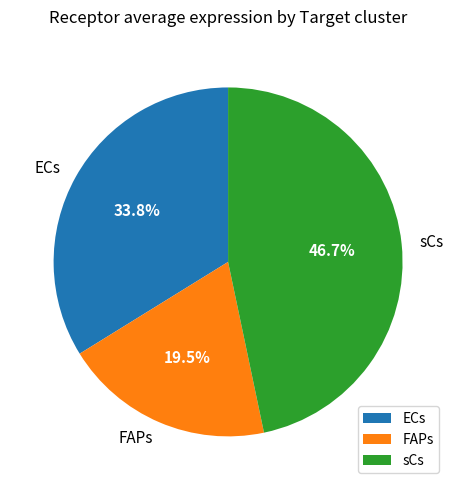

Does any single category account for the majority?

No